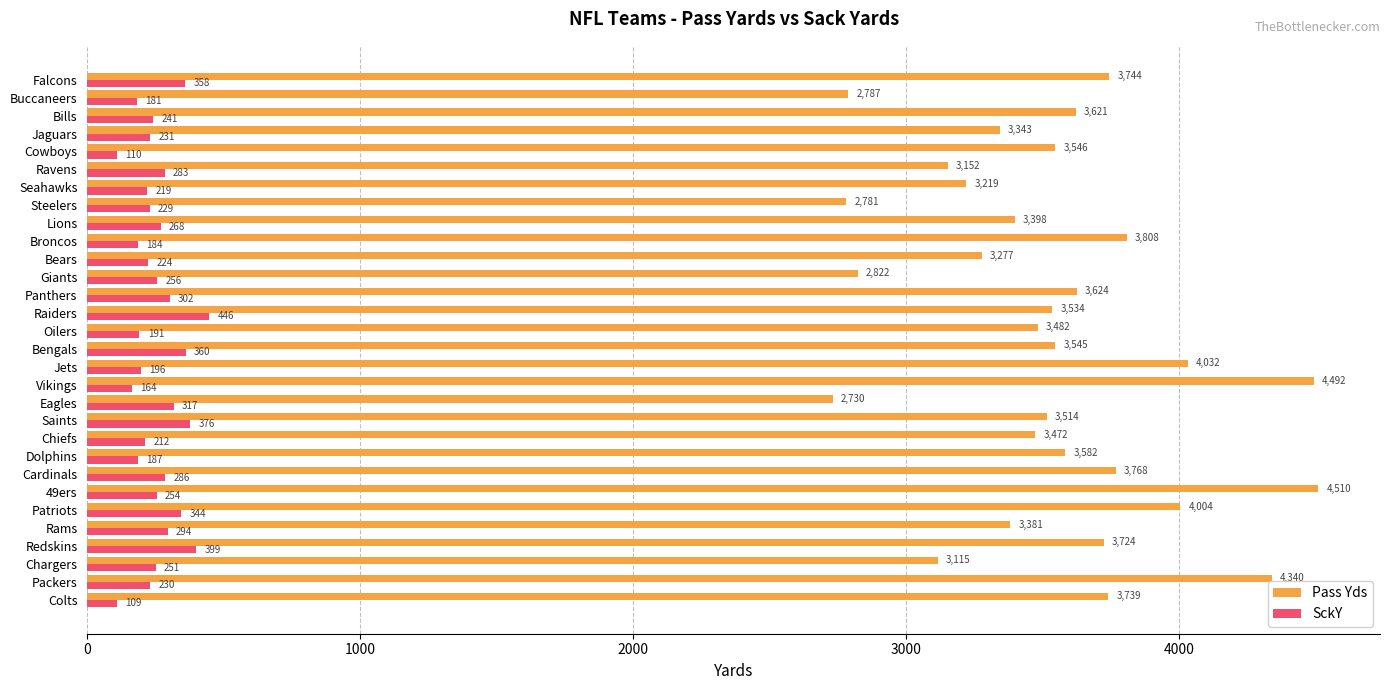

What is the difference between the second highest and second lowest values in the Pass Yds series?

1711